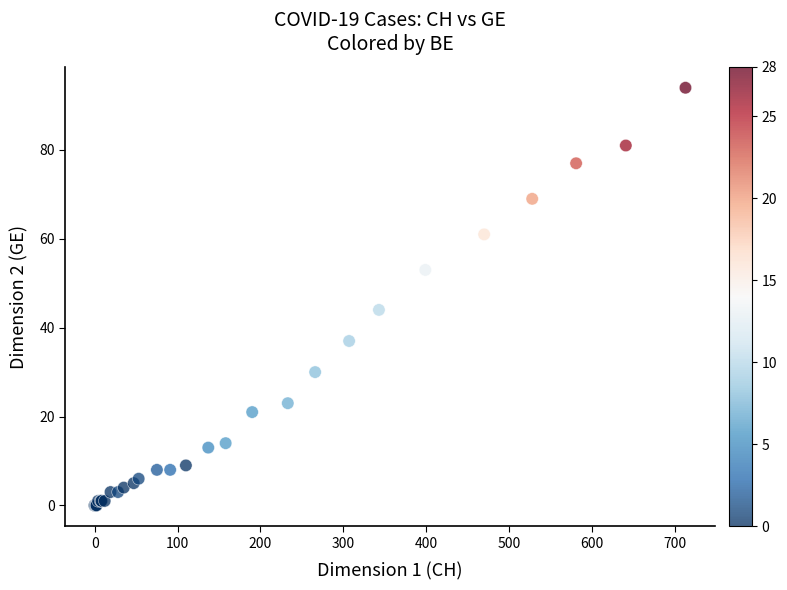

What Y value in the scatter plot is closest to 47?

44